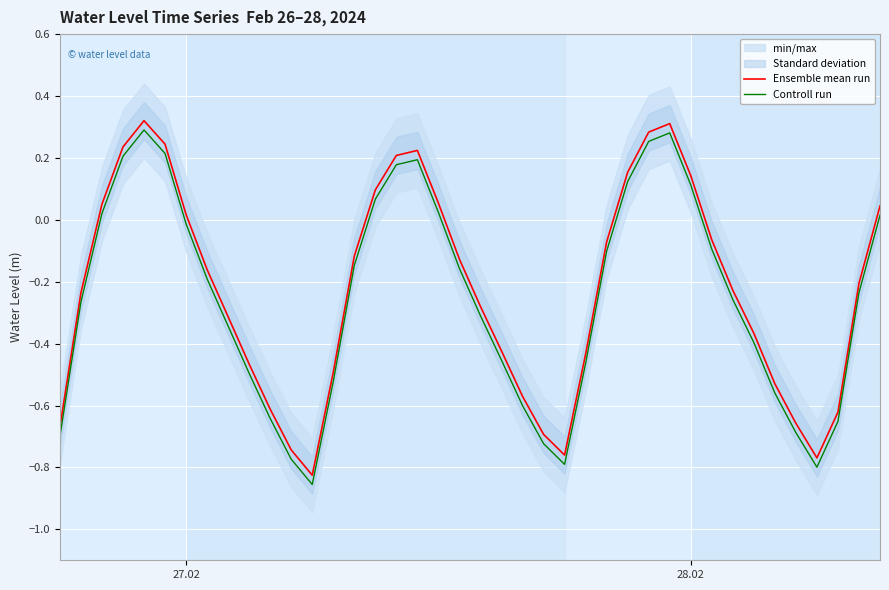

How many interior local peaks does the Ensemble mean run series have?

3